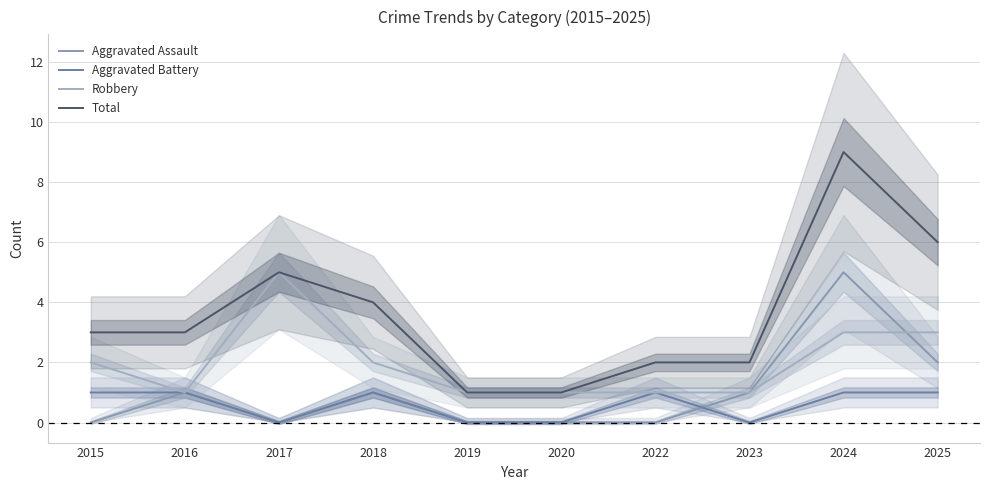

How many values in the Aggravated Assault series exceed 1?

2